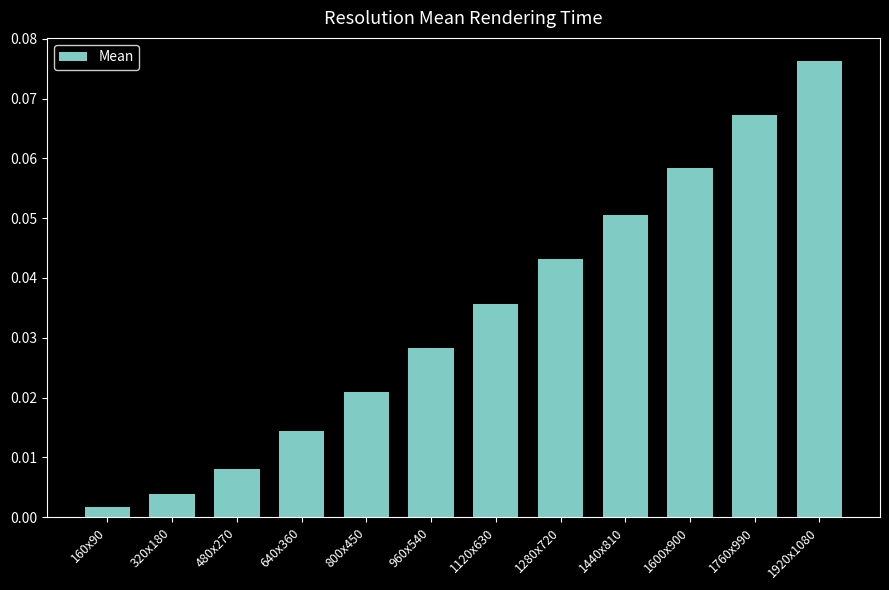

What is the sum of all values?

0.4